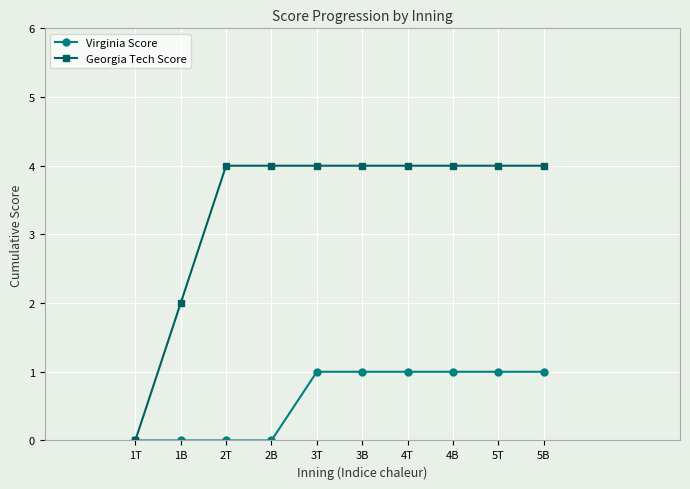

At how many categories does at least one series exceed 3?

8